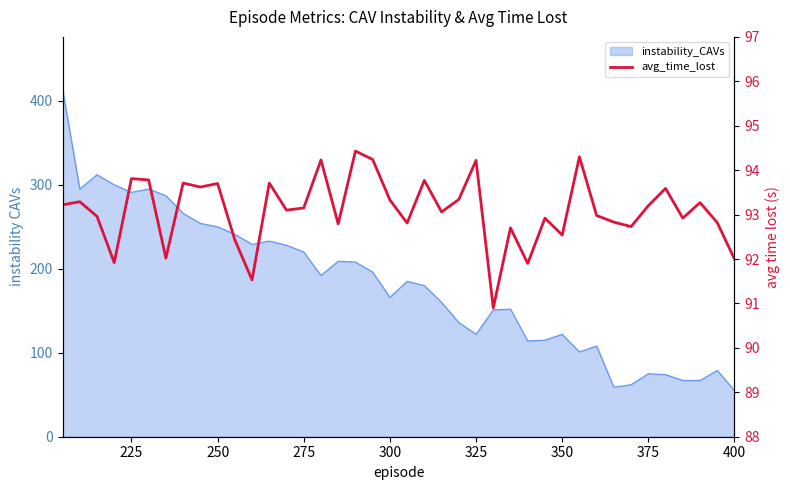

How many interior local valleys (lower than both neighbors) does the data have?

13